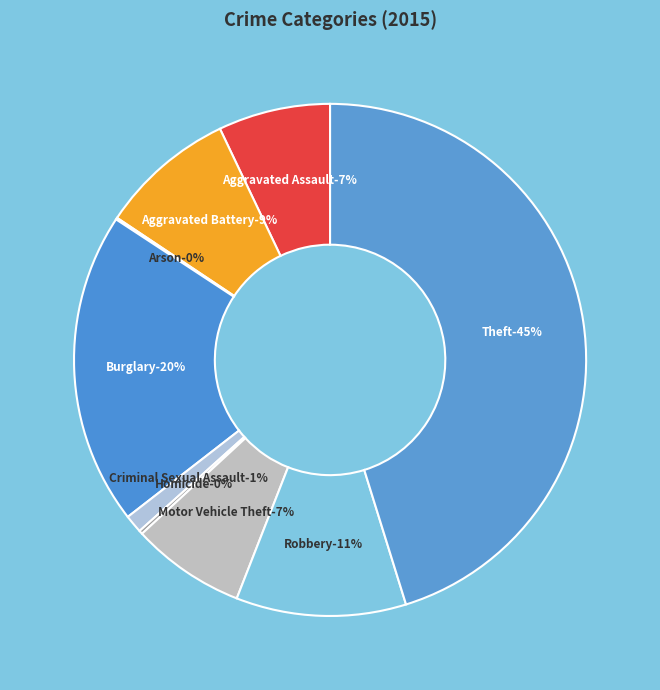

How many slices are in this pie chart?

9